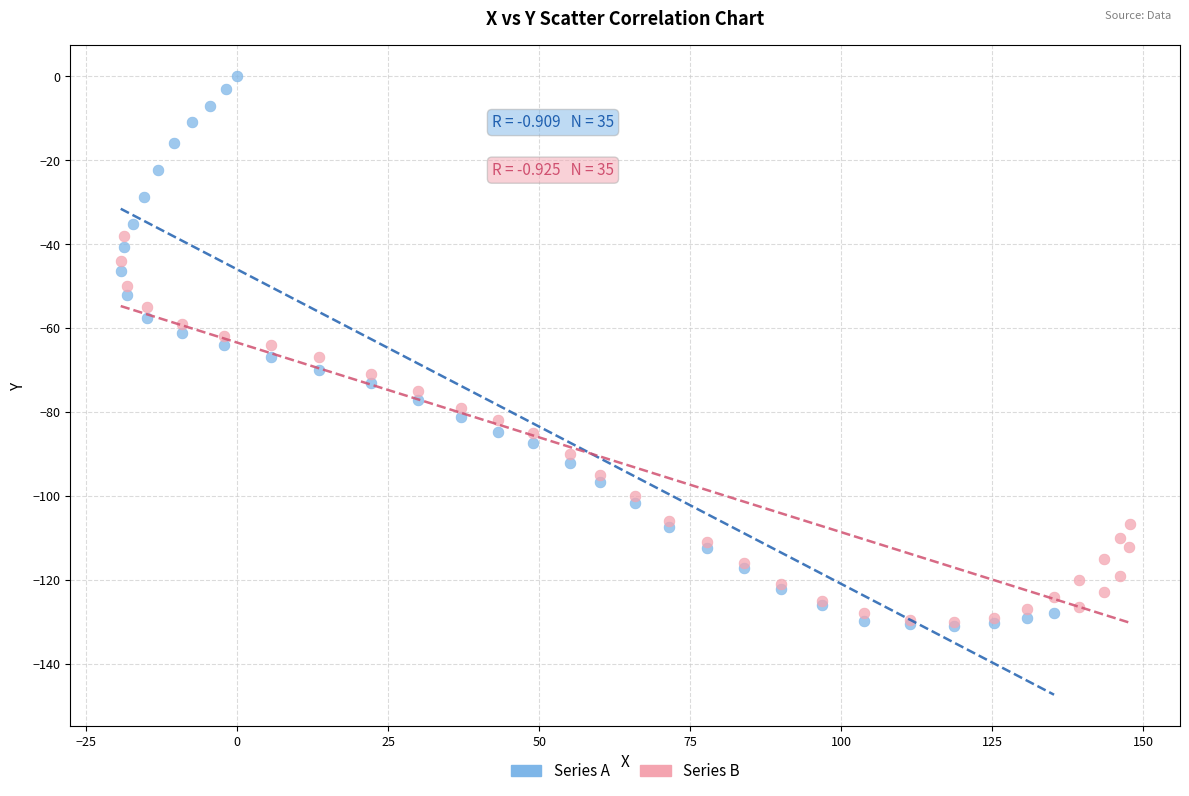

Which series contains the highest Y value?

Series A